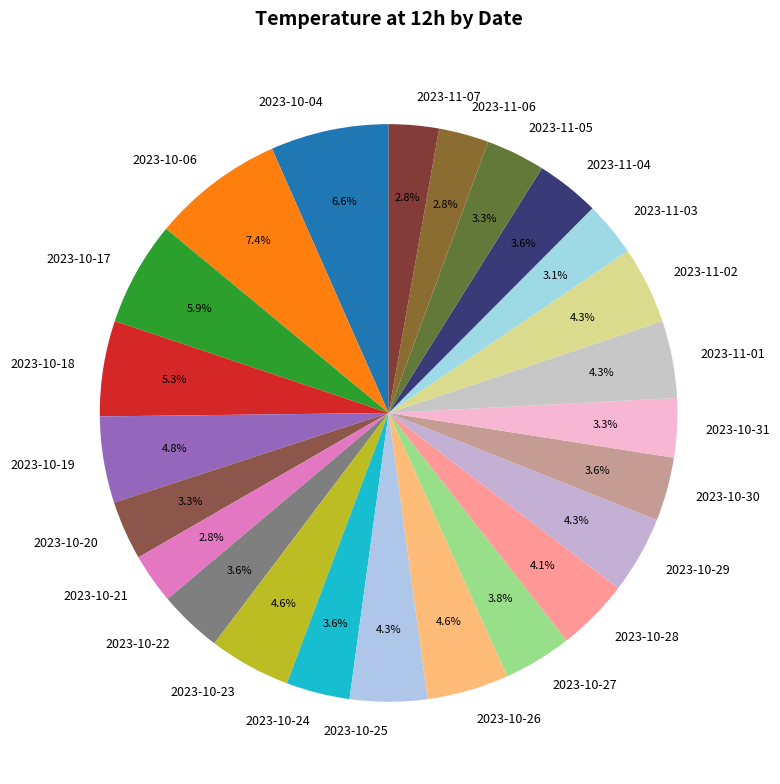

How many slices are in this pie chart?

24